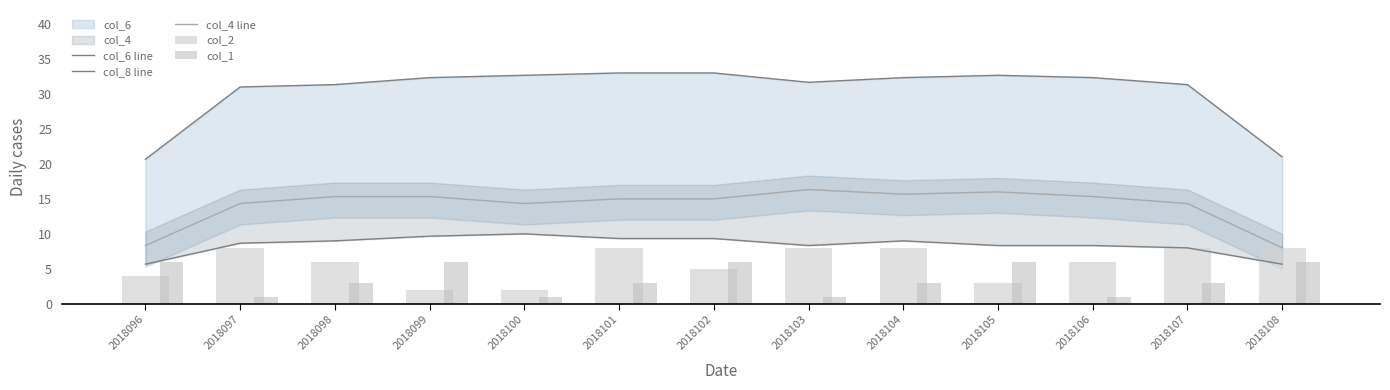

How many values in the col_4 line series exceed 15?

6